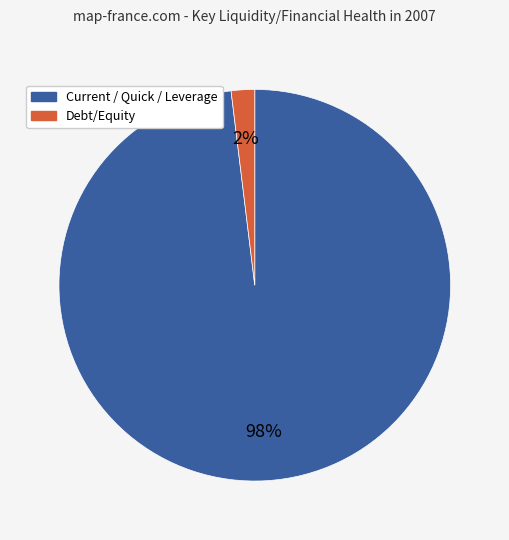

To the nearest percent, what is the difference between the largest and smallest slice percentages?

96%